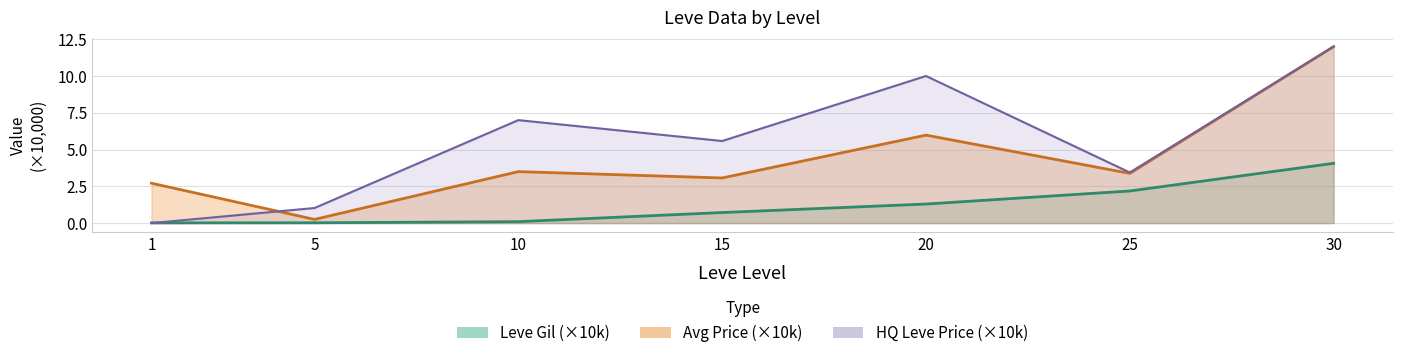

Where is Leve Gil nearest to the value 2?

25